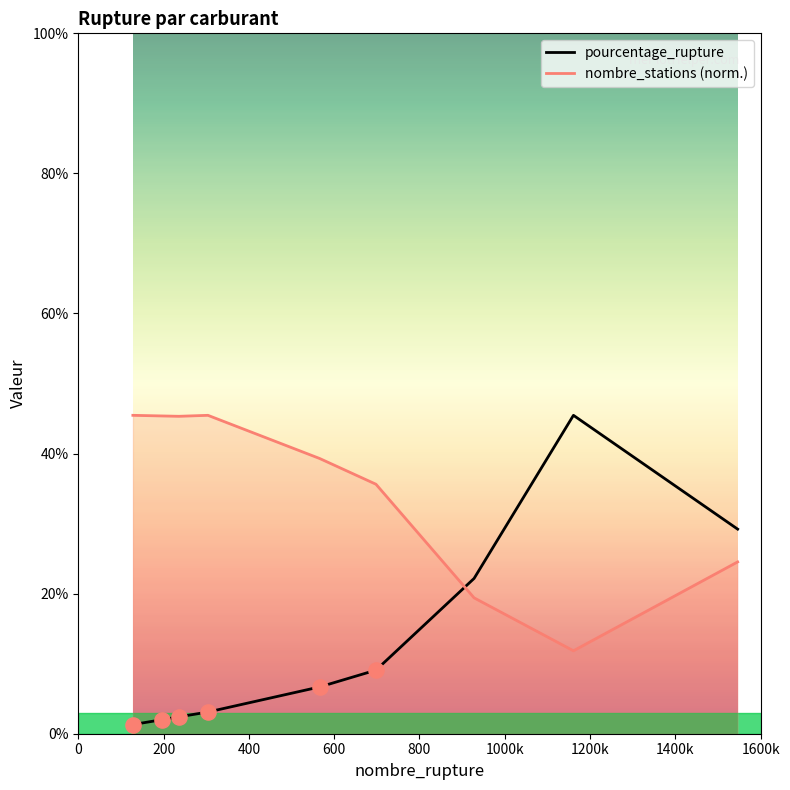

At how many categories does at least one series exceed 3?

9